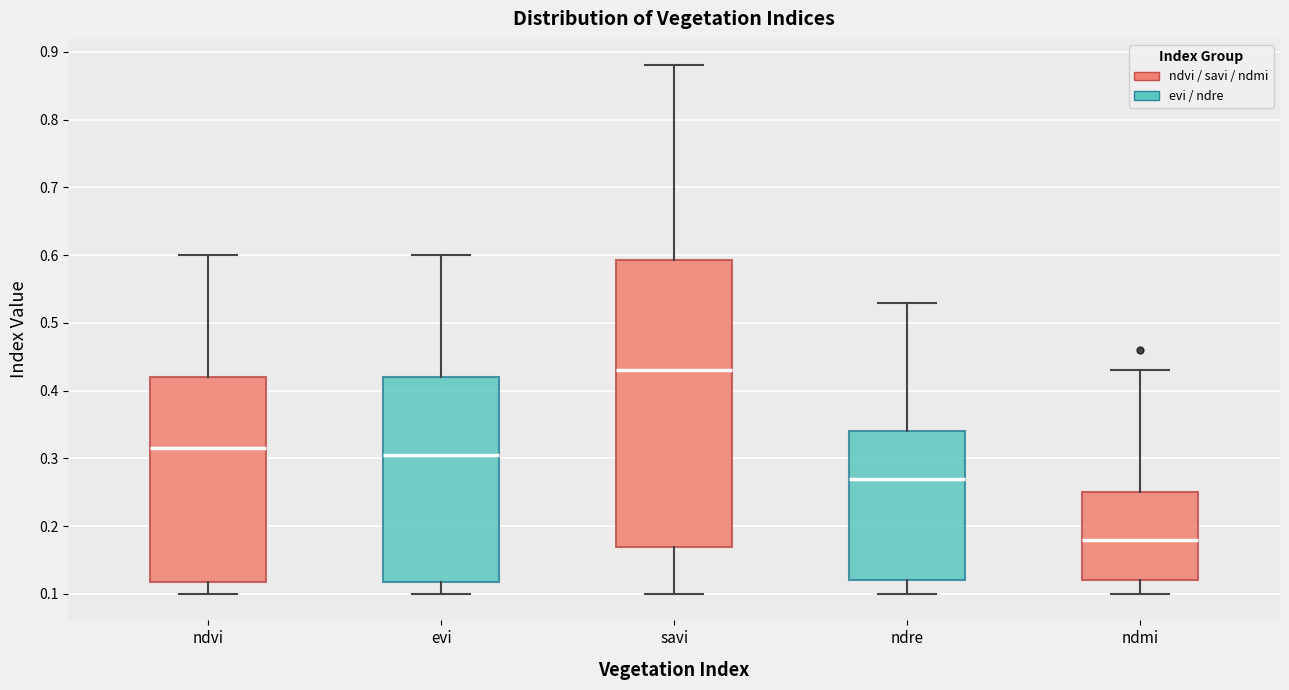

Reading left to right, transcribe this box plot: for each box, give where its median line is, the range the box spans, and where its two whiskers end, as read against the y-axis. The values are not printed on the chart, so give them approximately, as read against the axis.

ndvi: median 0.32, box 0.12 to 0.42, whiskers 0.10 to 0.60
evi: median 0.31, box 0.12 to 0.42, whiskers 0.10 to 0.60
savi: median 0.43, box 0.17 to 0.59, whiskers 0.10 to 0.88
ndre: median 0.27, box 0.12 to 0.34, whiskers 0.10 to 0.53
ndmi: median 0.18, box 0.12 to 0.25, whiskers 0.10 to 0.43